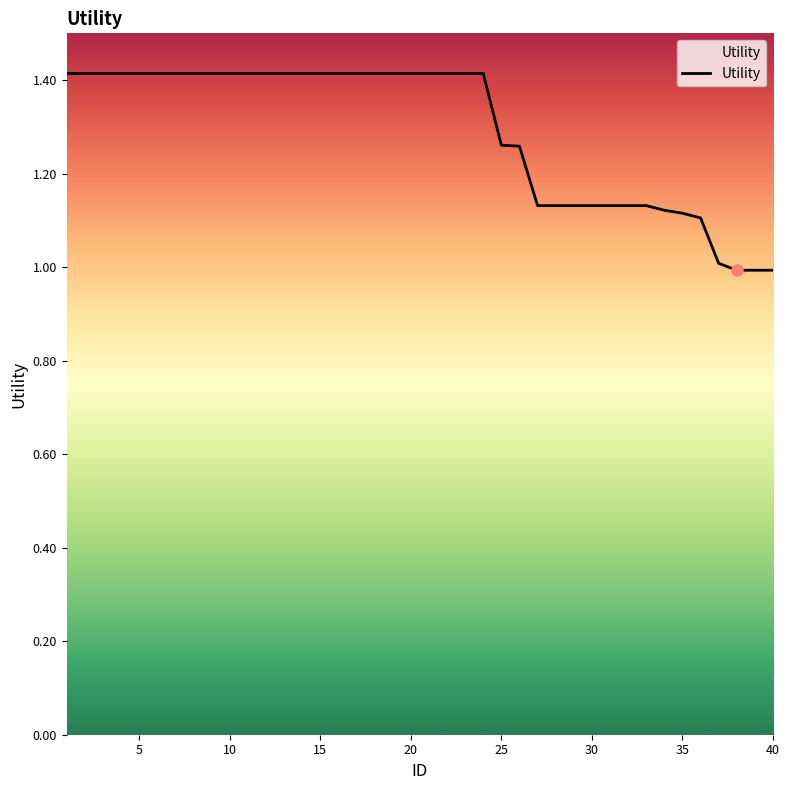

What is the difference between the maximum and minimum values?

0.4